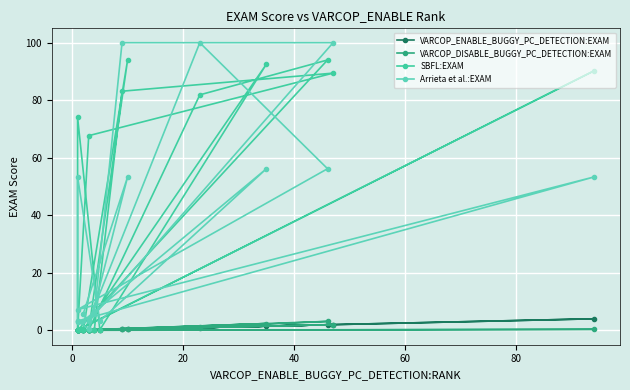

True or false: Arrieta et al.:EXAM and VARCOP_DISABLE_BUGGY_PC_DETECTION:EXAM intersect in this chart.

False